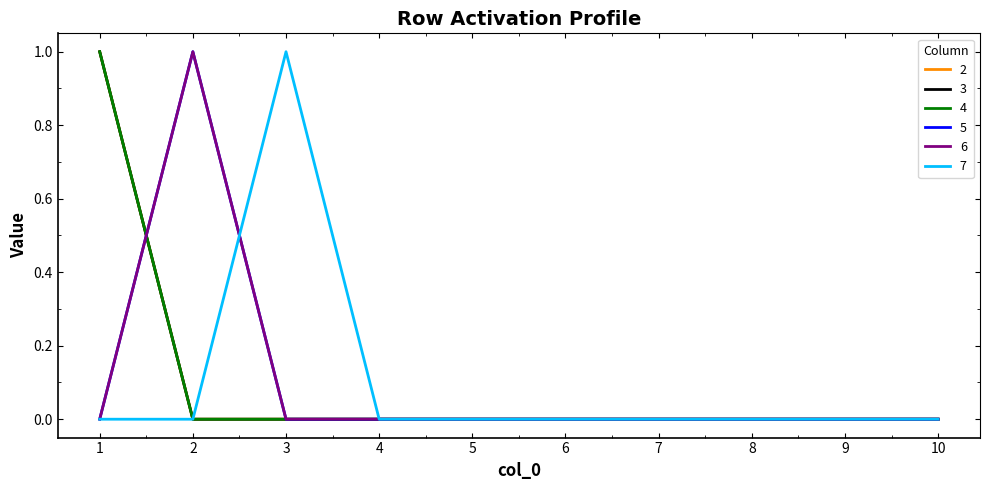

Does the chart have visible grid lines?

No